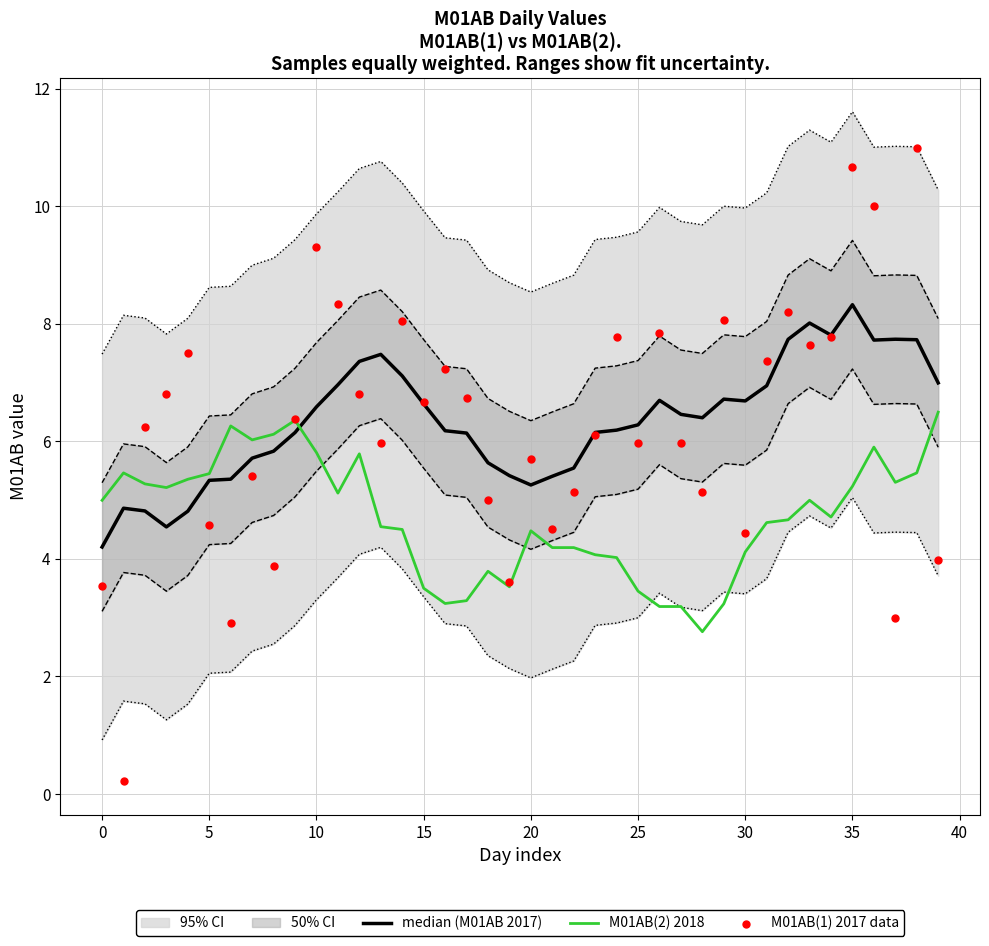

Is the value of M01AB(2) 2018 at 30 greater than the value of median (M01AB 2017) at 25?

No